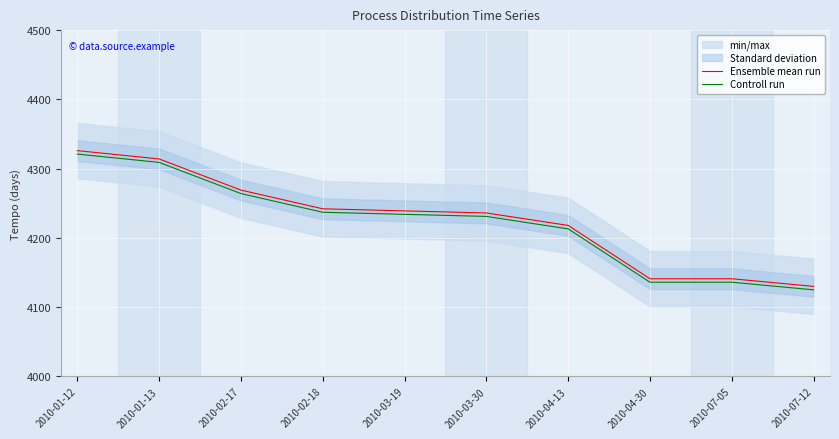

Which category has the highest value in the Controll run series?

2010-01-12